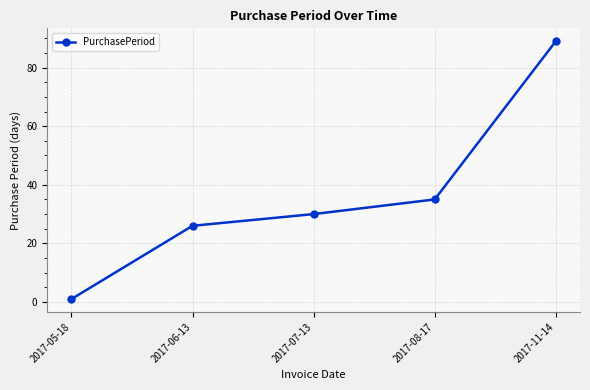

The chart shows a value of 30 at 2017-07-13. True or false?

True